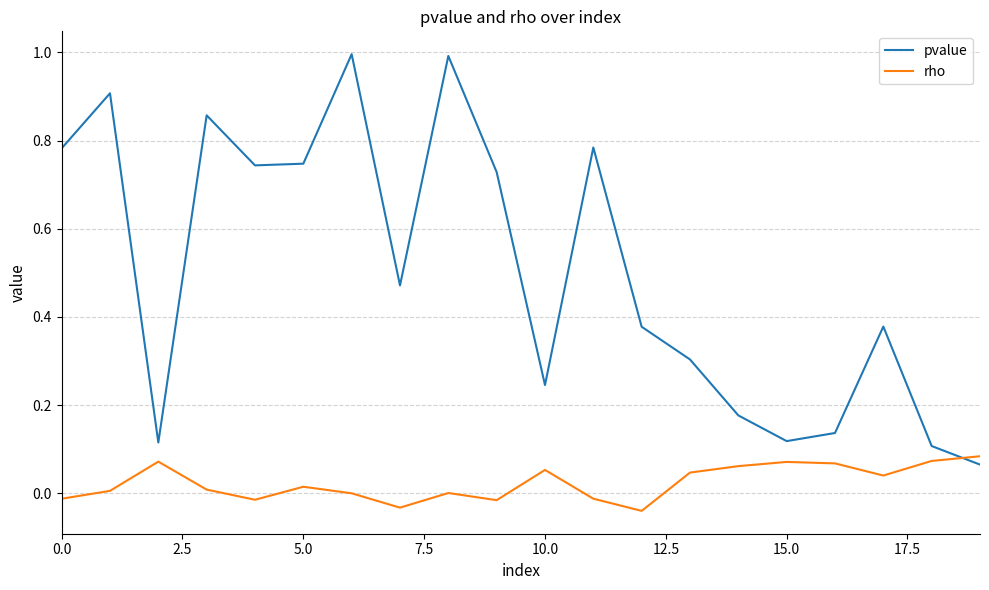

What is the greatest value displayed?

1.0